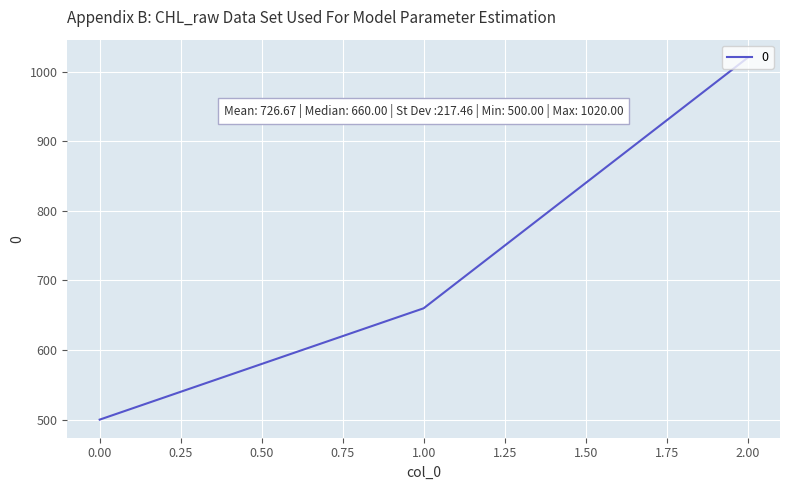

Reading left to right, transcribe all the data shown in this chart.

500	660	1020